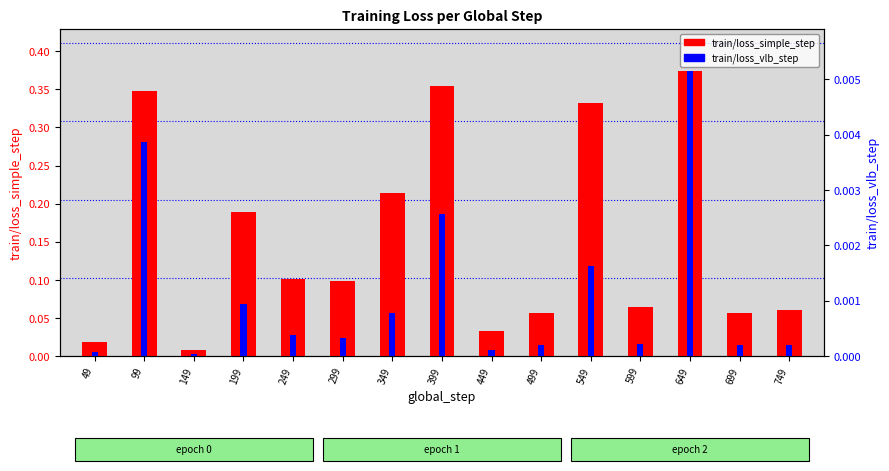

Between 599 and 49, which is larger?

599